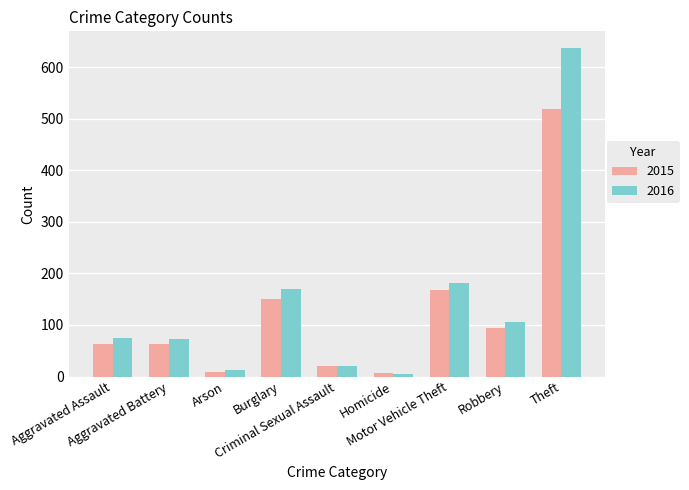

Rank the series by their maximum value, from highest to lowest.

2016, 2015